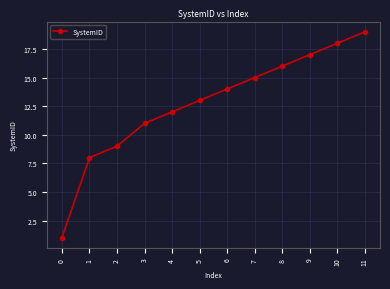

Reading right to left, list all the values displayed in this chart.

11=19	10=18	9=17	8=16	7=15	6=14	5=13	4=12	3=11	2=9	1=8	0=1